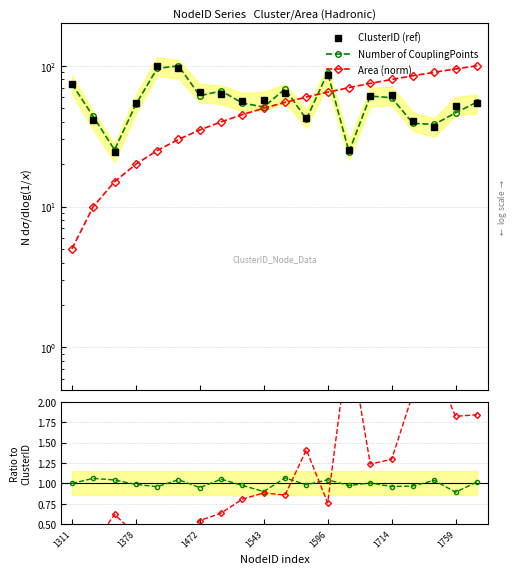

Which series has the widest spread of values?

Area (norm)